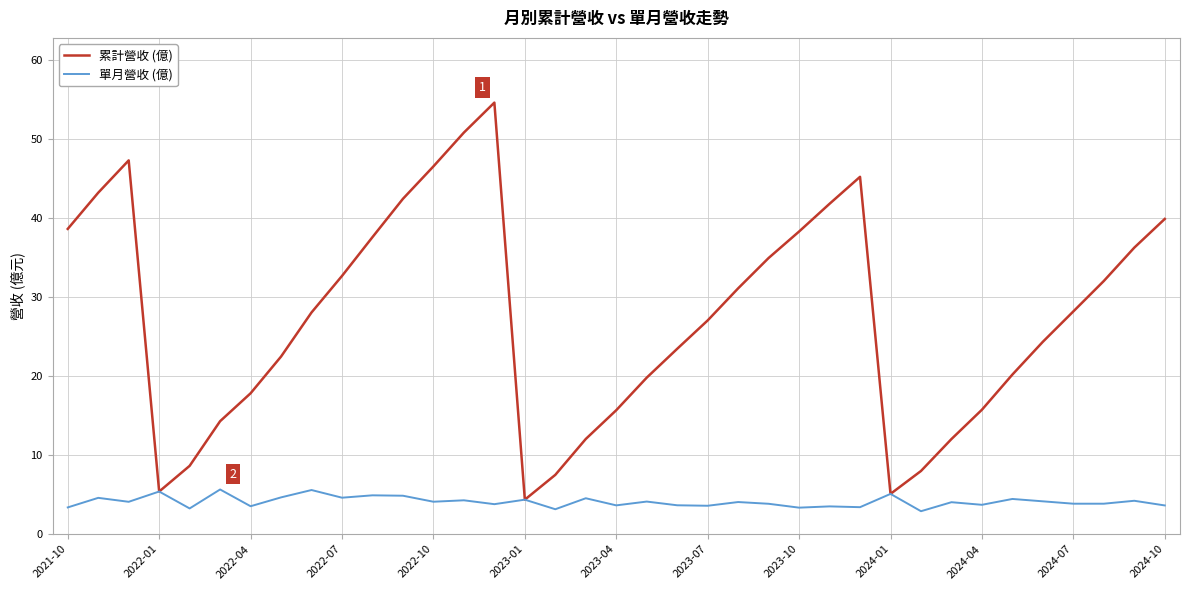

List the series in order of their overall mean, highest first.

累計營收 (億), 單月營收 (億)